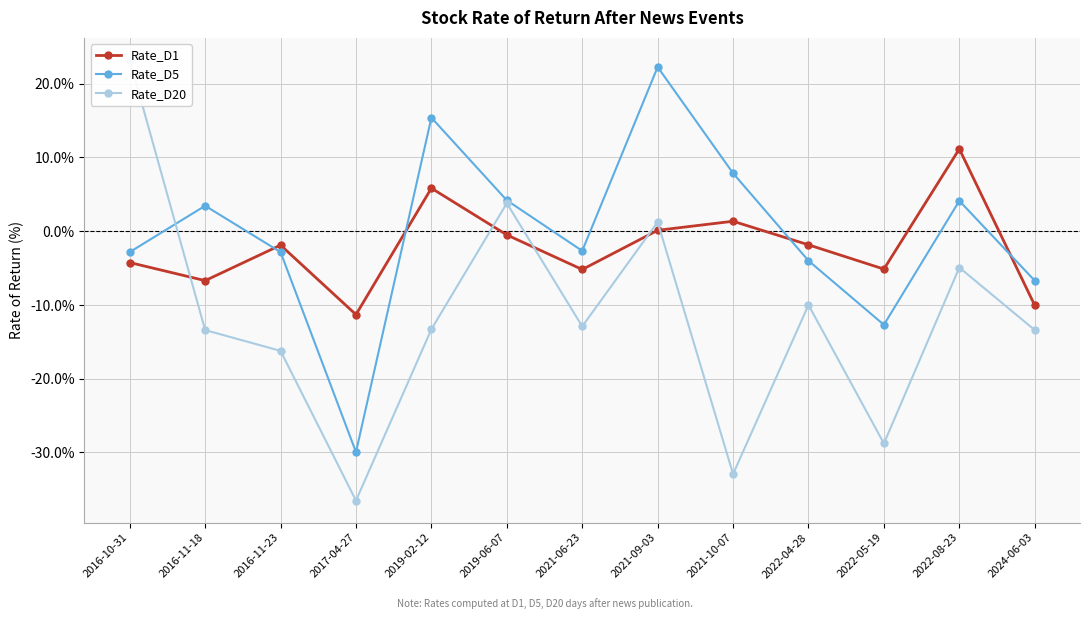

How many values in the Rate_D1 series exceed -1?

5